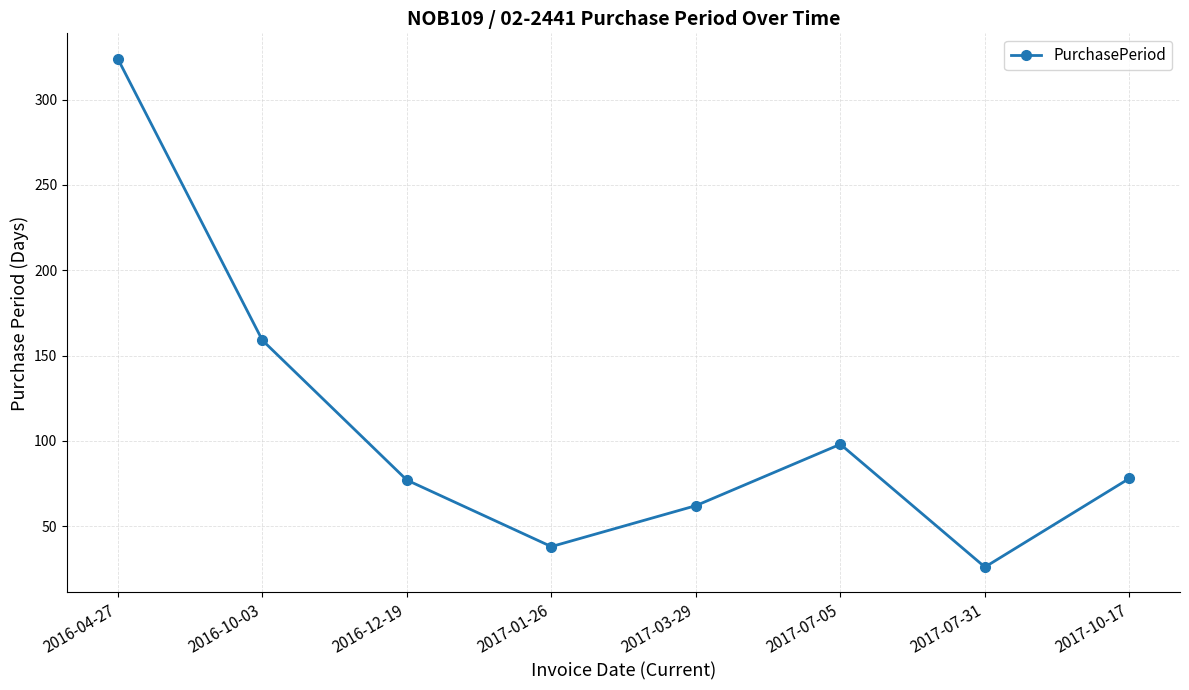

The value at 2017-01-26 is 61. True or false?

False